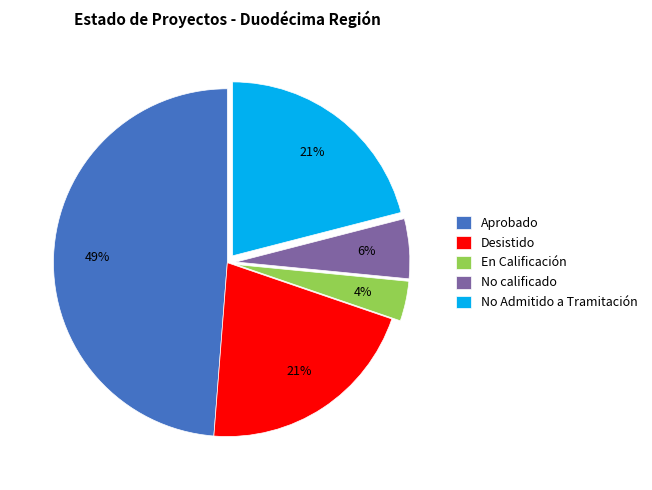

Which has a higher value, En Calificación or No Admitido a Tramitación?

No Admitido a Tramitación